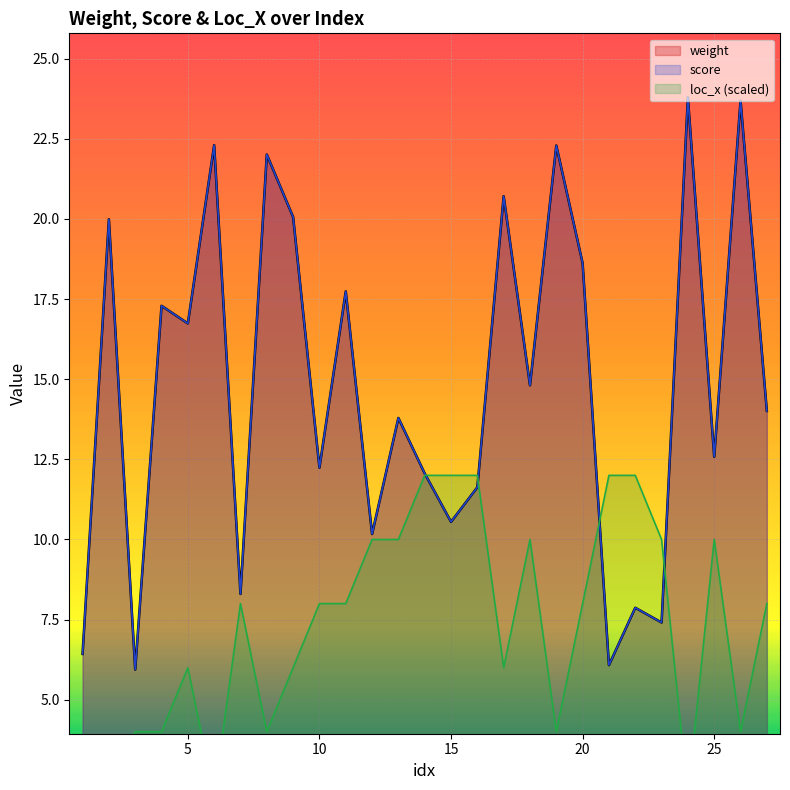

Does the chart display data point markers on the line(s)?

No